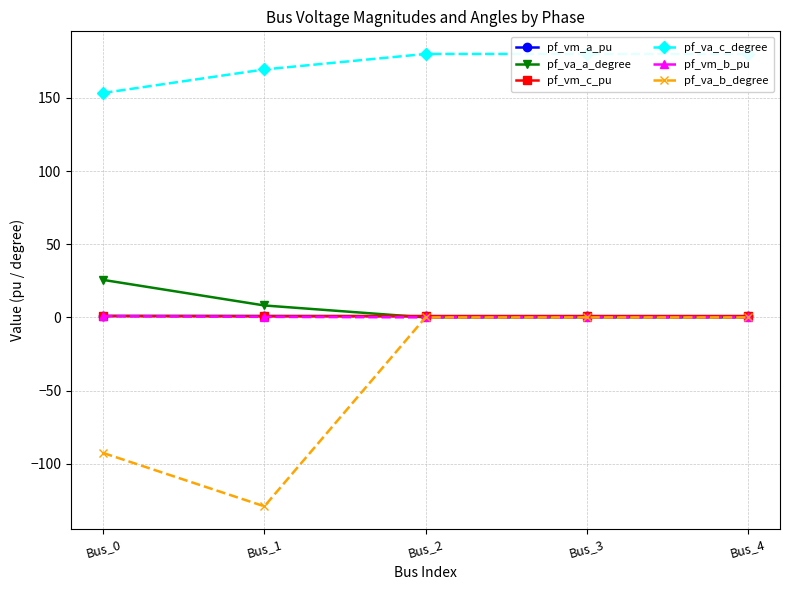

Which series has the widest spread of values?

pf_va_b_degree